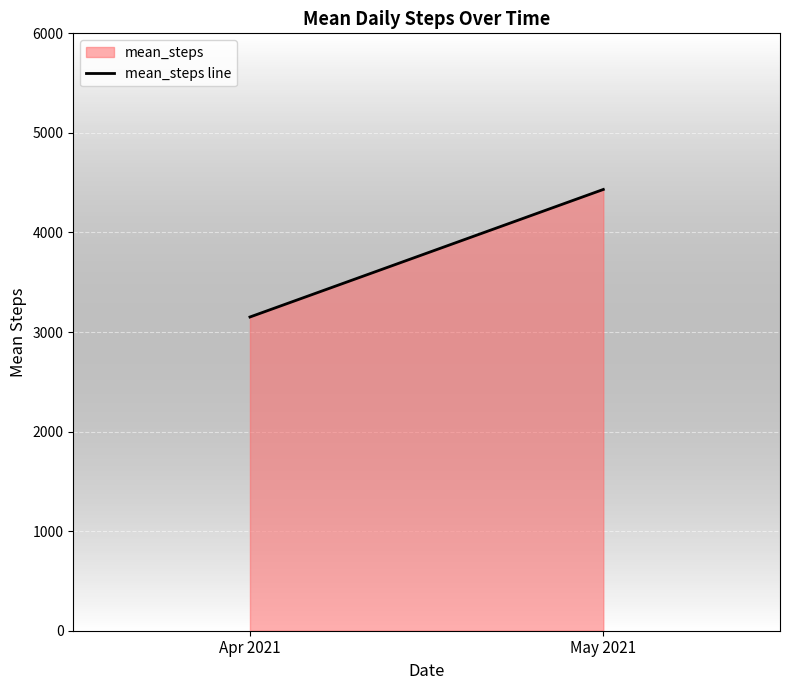

At which category does the chart reach its minimum across all series?

Apr 2021